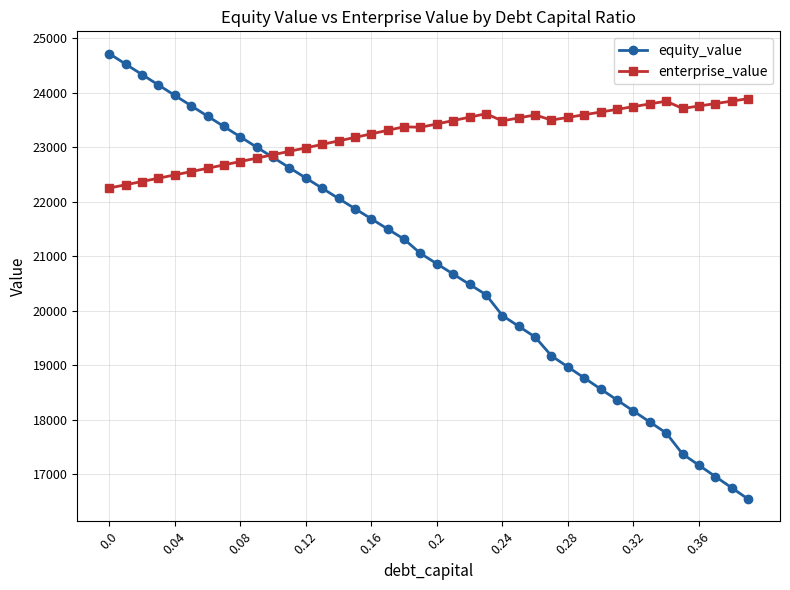

True or false: equity_value and enterprise_value intersect in this chart.

True